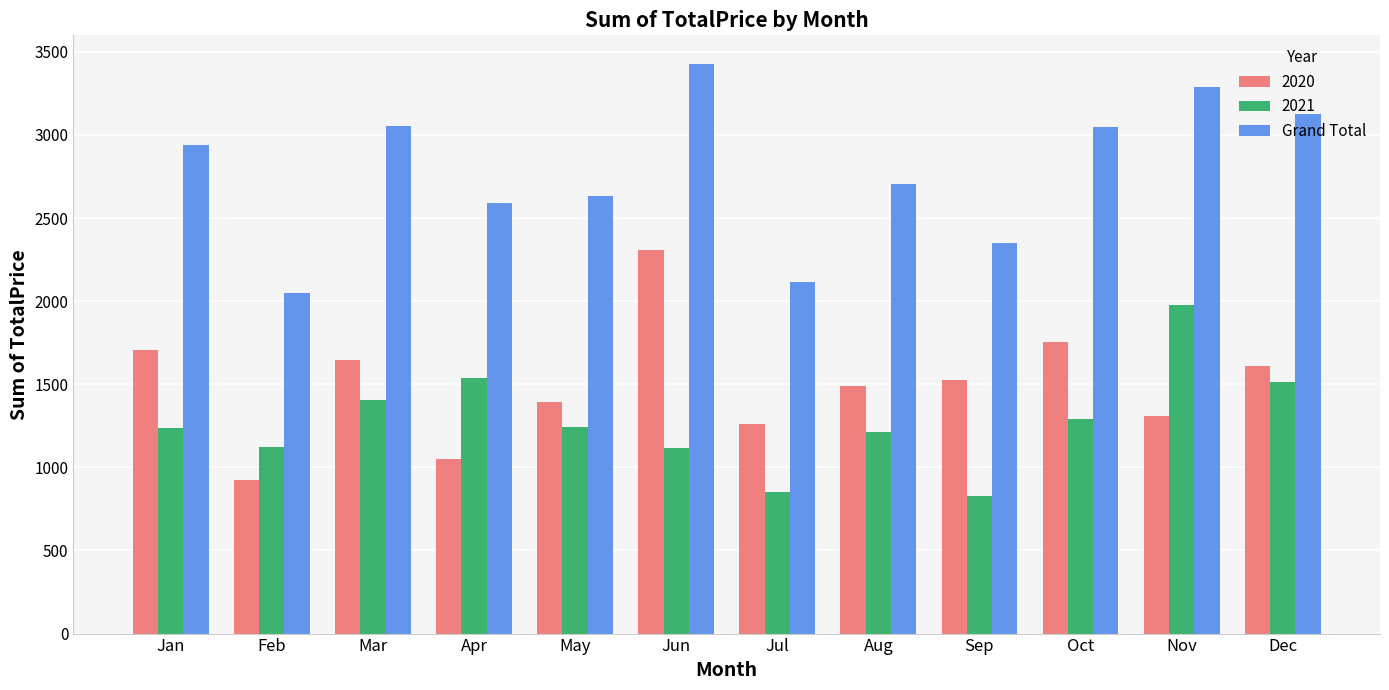

Does the chart contain any negative values?

No